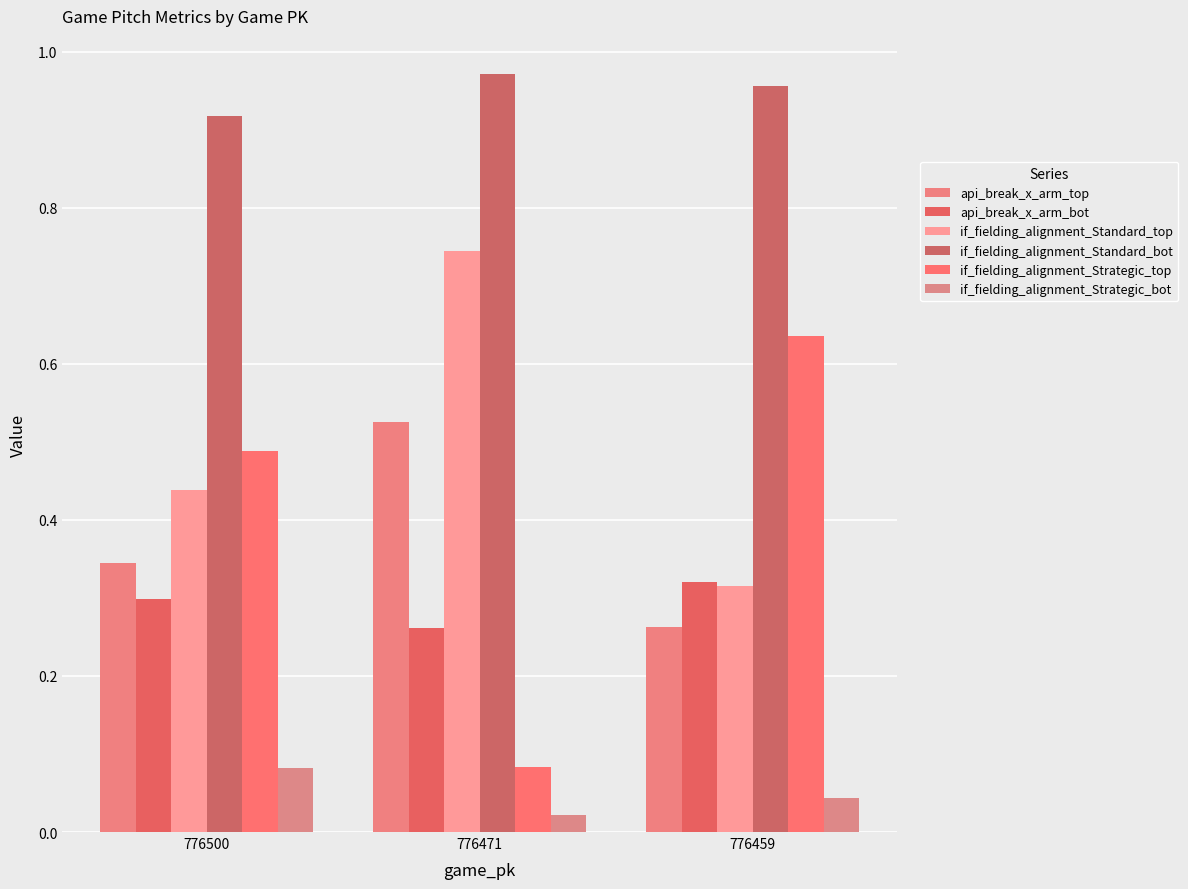

How many series are shown in this chart?

6